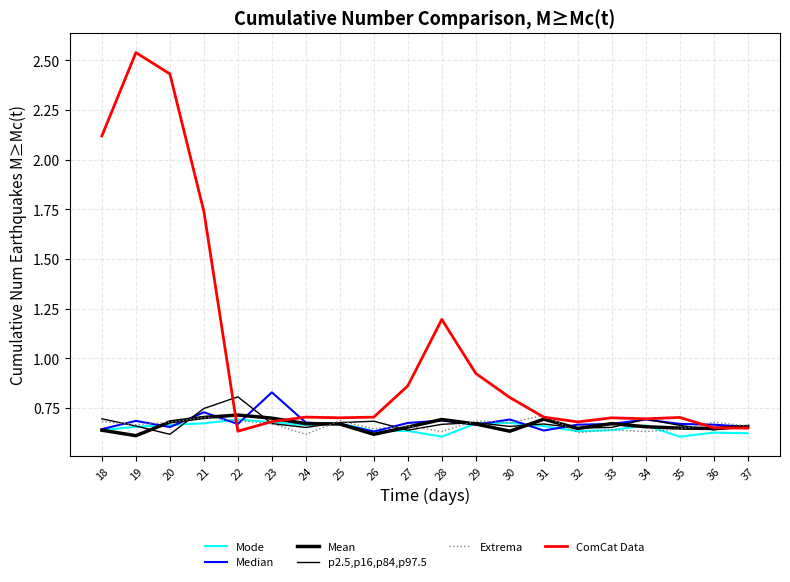

Which series ends up on top after the final intersection of ComCat Data and Mean?

Mean